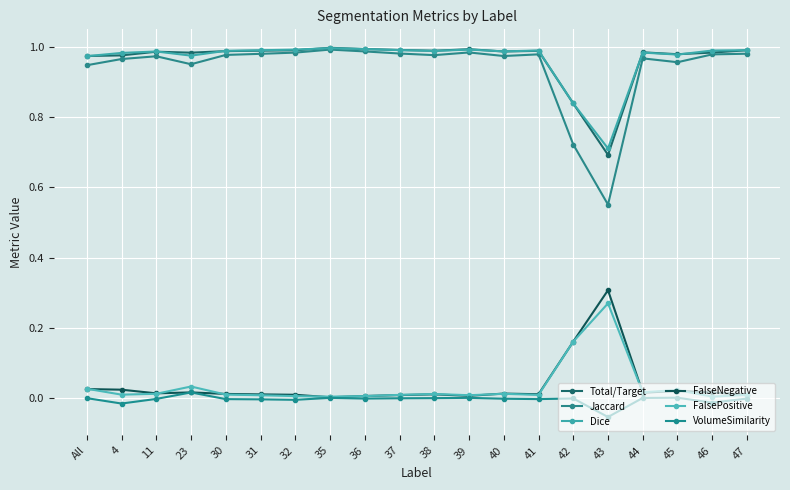

The Jaccard series shows 0.7 at 42. True or false?

True